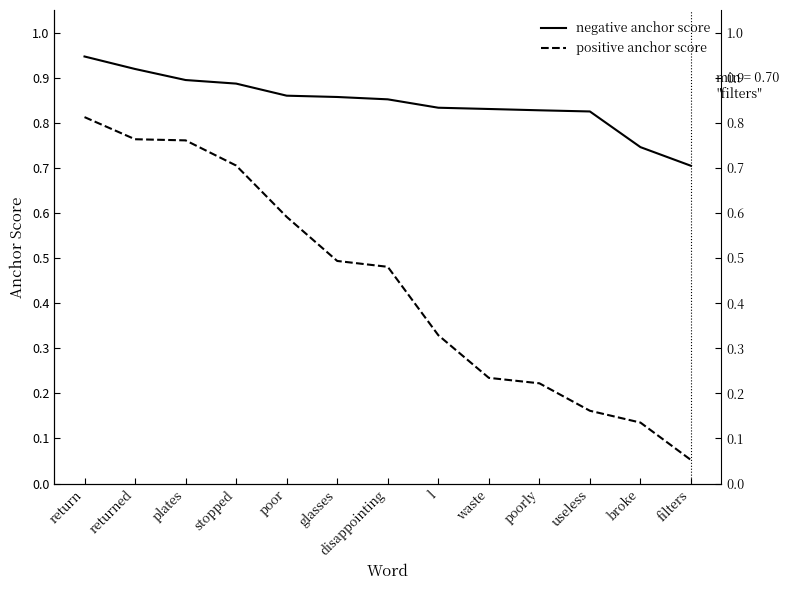

List the labels in order of negative anchor score value, largest first.

return, returned, plates, stopped, poor, glasses, disappointing, l, waste, poorly, useless, broke, filters